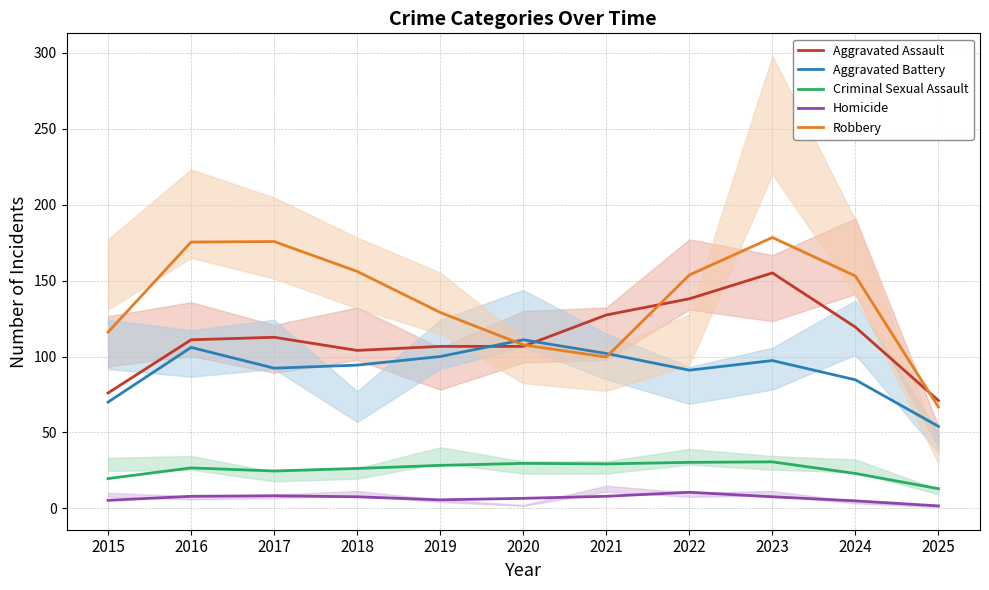

How many times do Robbery and Aggravated Assault cross each other?

3